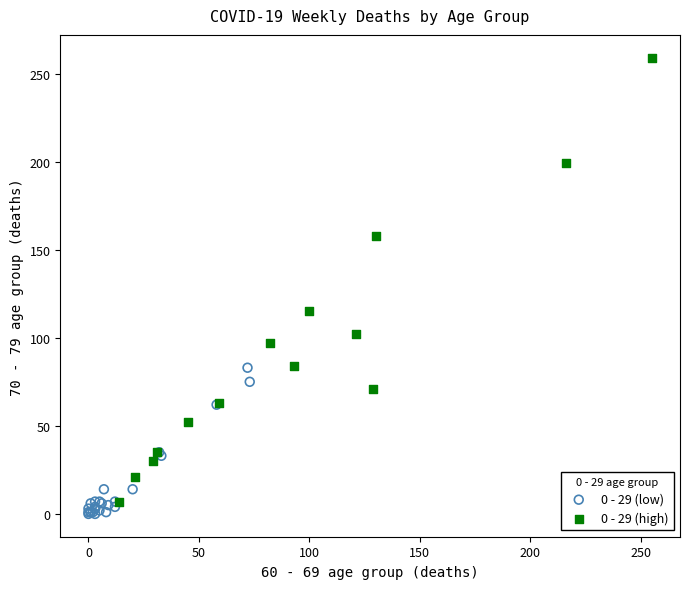

What are all the series names shown in the legend?

0 - 29 (low), 0 - 29 (high)